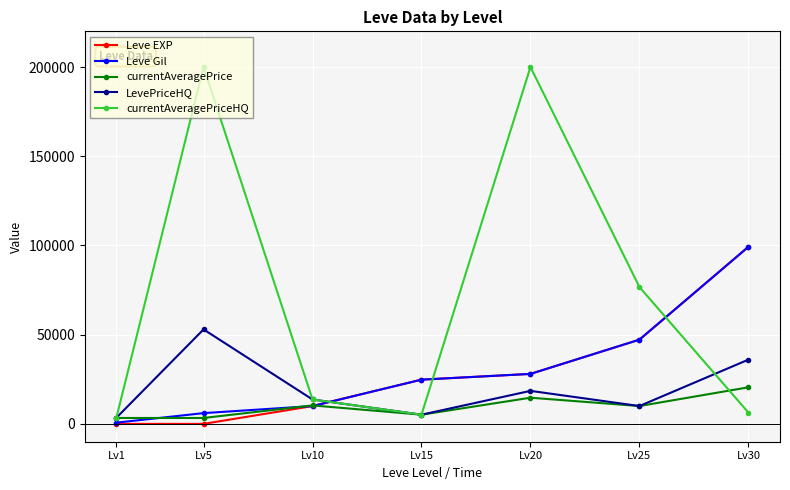

At which category is the sum across all series the highest?

Lv20